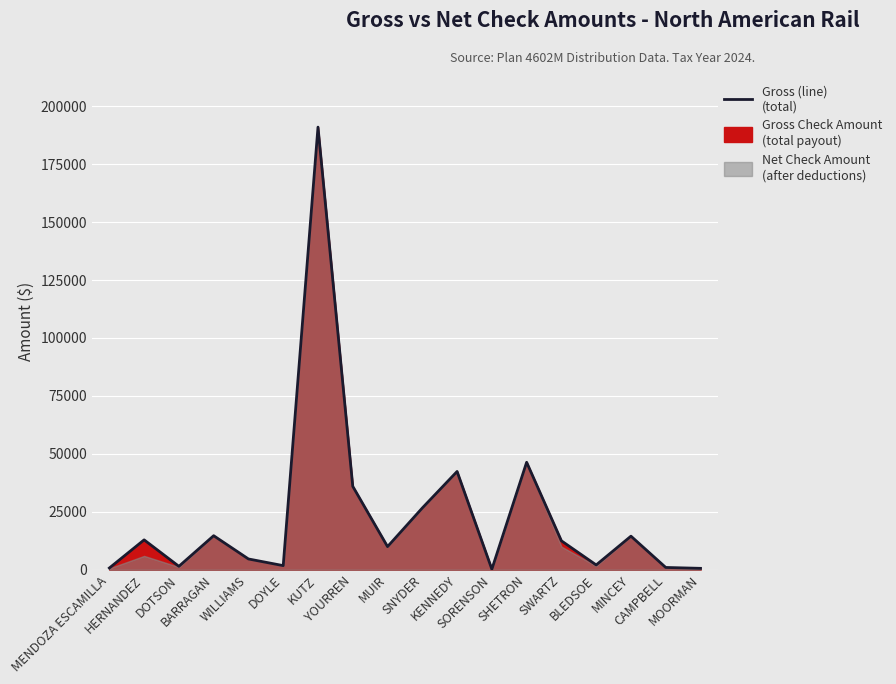

List the labels in order of value, largest first.

KUTZ, SHETRON, KENNEDY, YOURREN, SNYDER, BARRAGAN, MINCEY, HERNANDEZ, SWARTZ, MUIR, WILLIAMS, BLEDSOE, DOYLE, DOTSON, CAMPBELL, MENDOZA ESCAMILLA, MOORMAN, SORENSON